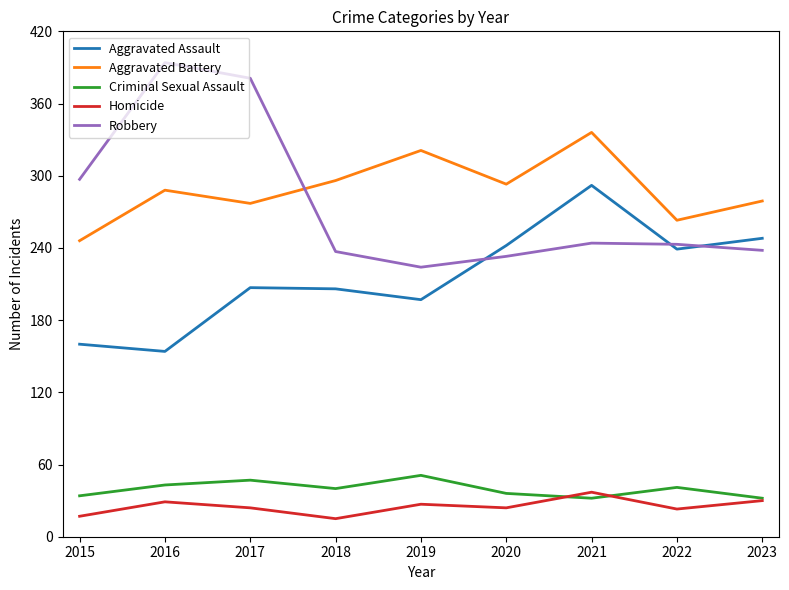

What is the maximum value for Criminal Sexual Assault?

51